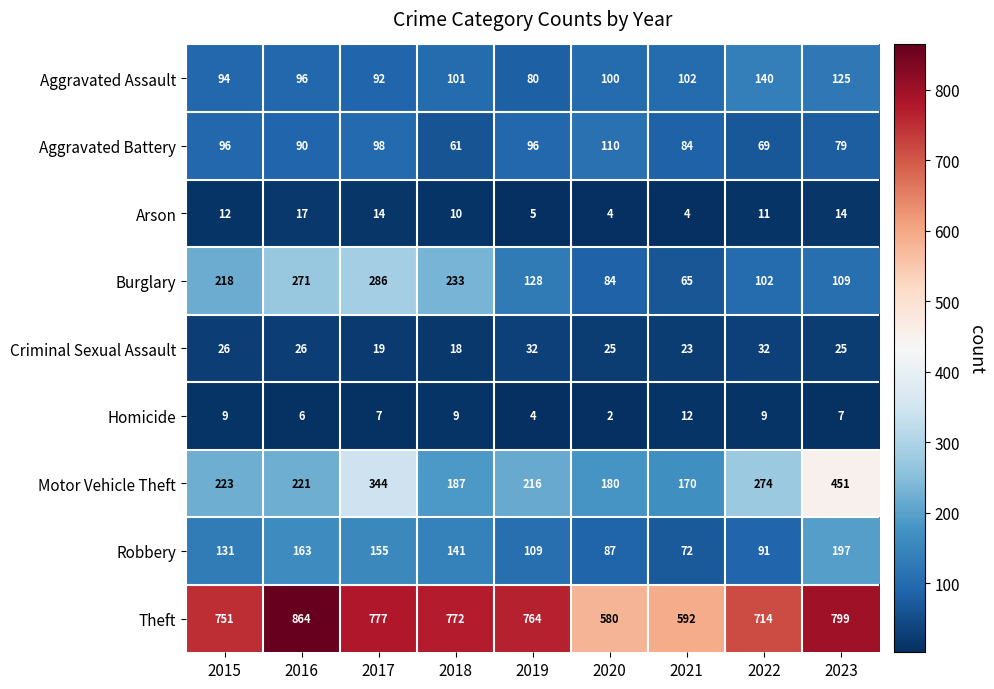

What is the sum of the Theft values at 2015 and 2020?

1331